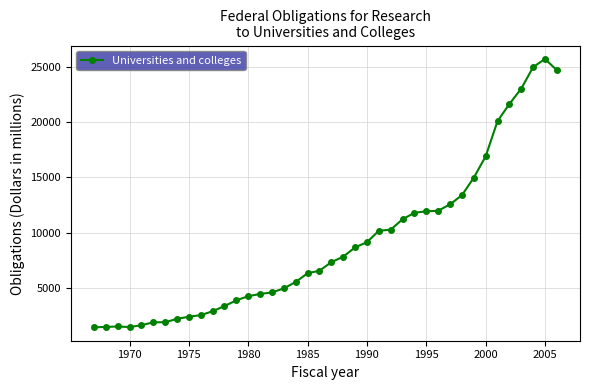

What is the difference between the maximum and minimum values?

24233.2